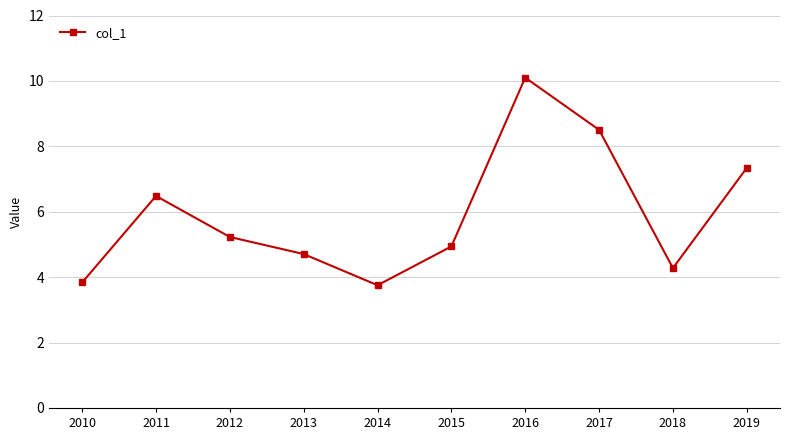

True or false: the data shows 7.0 at 2016.

False